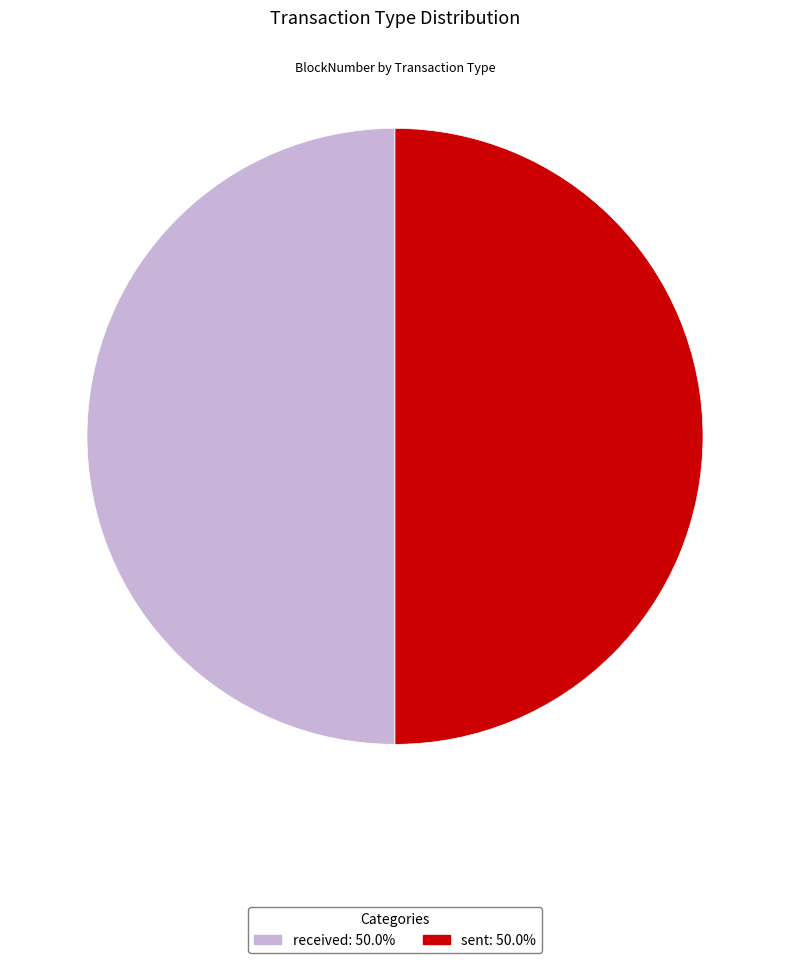

Is the sum of sent and received greater than half?

Yes